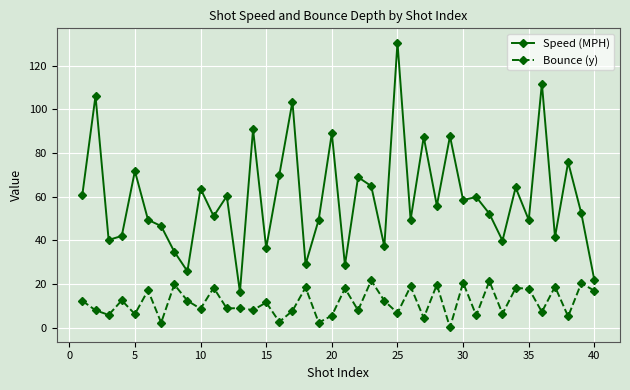

Which series has the largest total across all categories?

Speed (MPH)